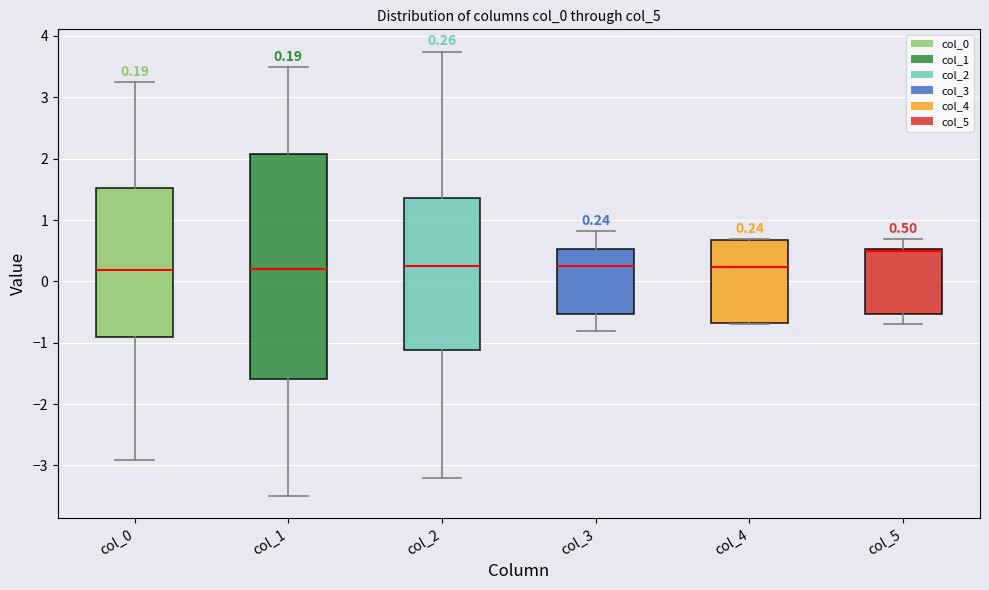

Comparing the boxes themselves (not the whiskers), which one is the tallest?

col_1